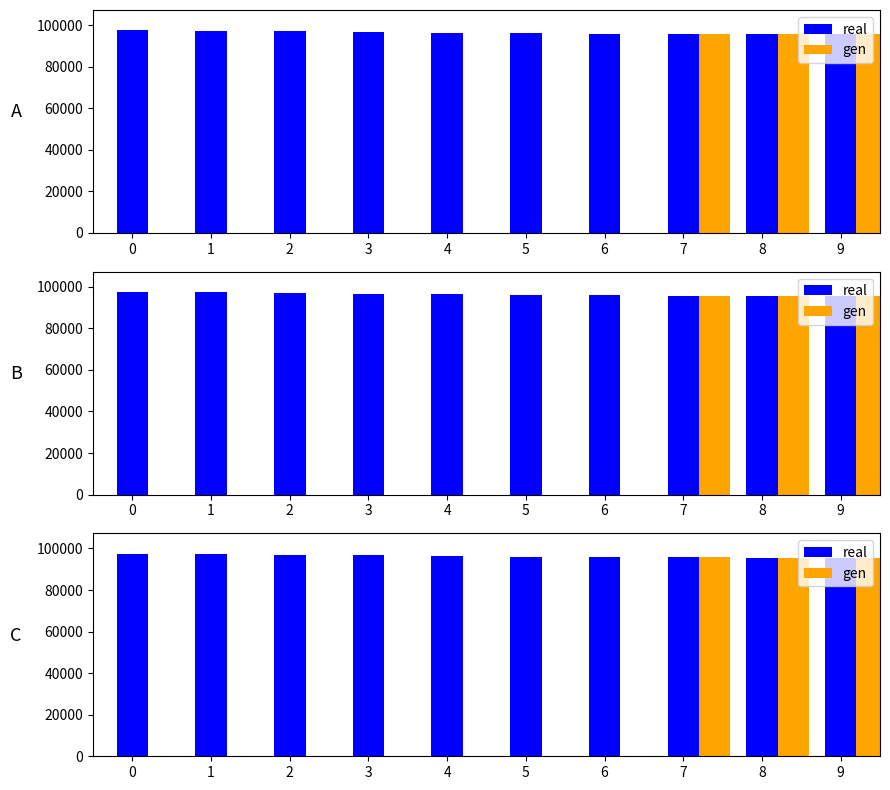

What is the value of the 8th bar from the left?

95750.8